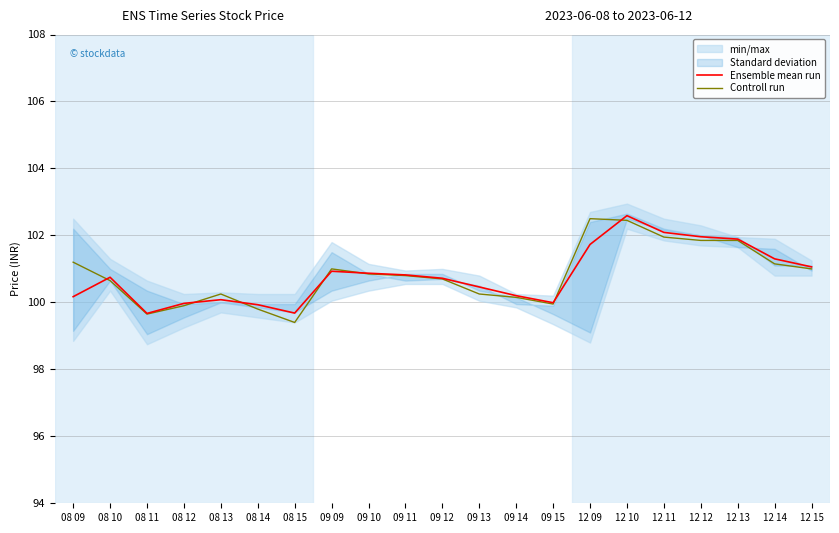

Which category has the highest value in the Controll run series?

12 09